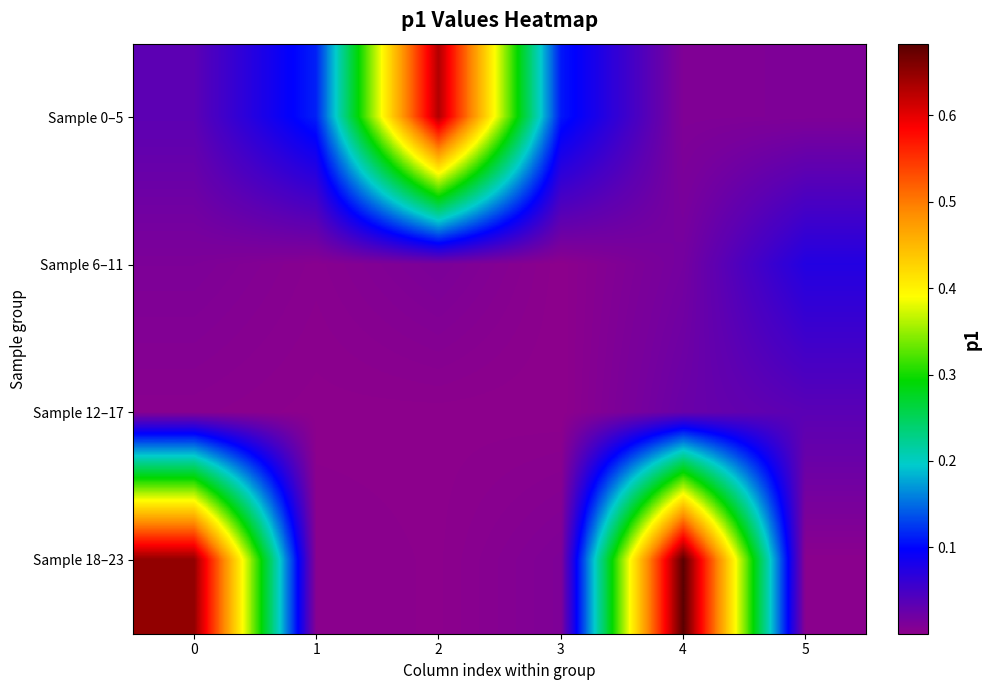

Which series has the largest total across all categories?

Sample 18–23